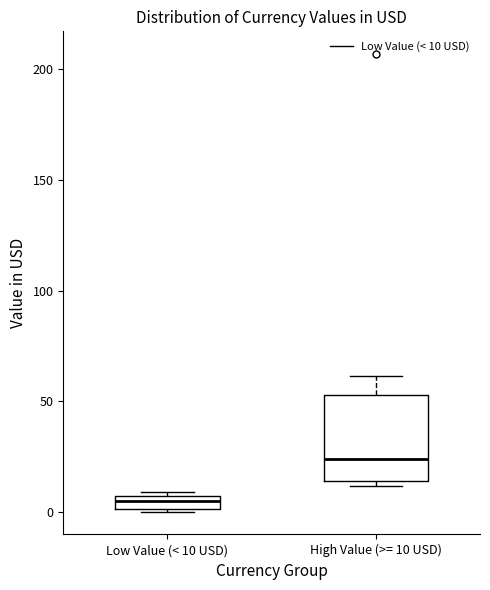

Where is the upper edge of the box for Low Value (< 10 USD) on the y-axis? The values are not printed on the chart, so give them approximately, as read against the axis.

5